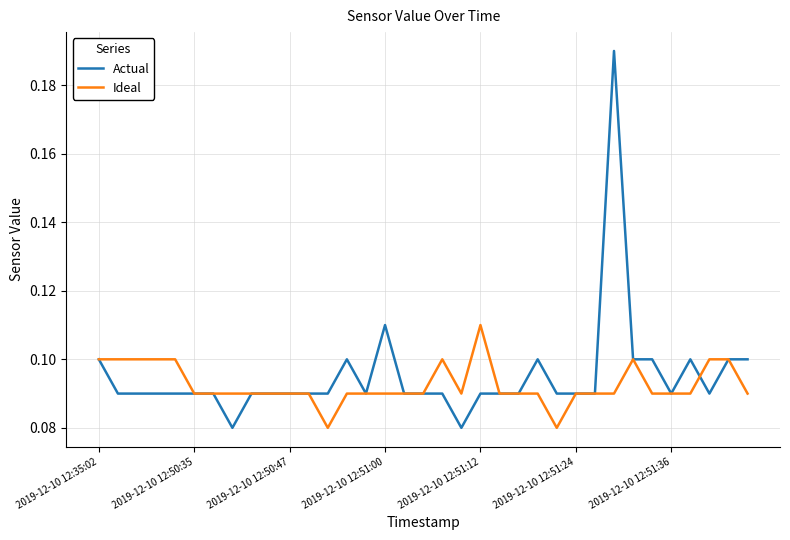

How many lines are shown in the chart?

2